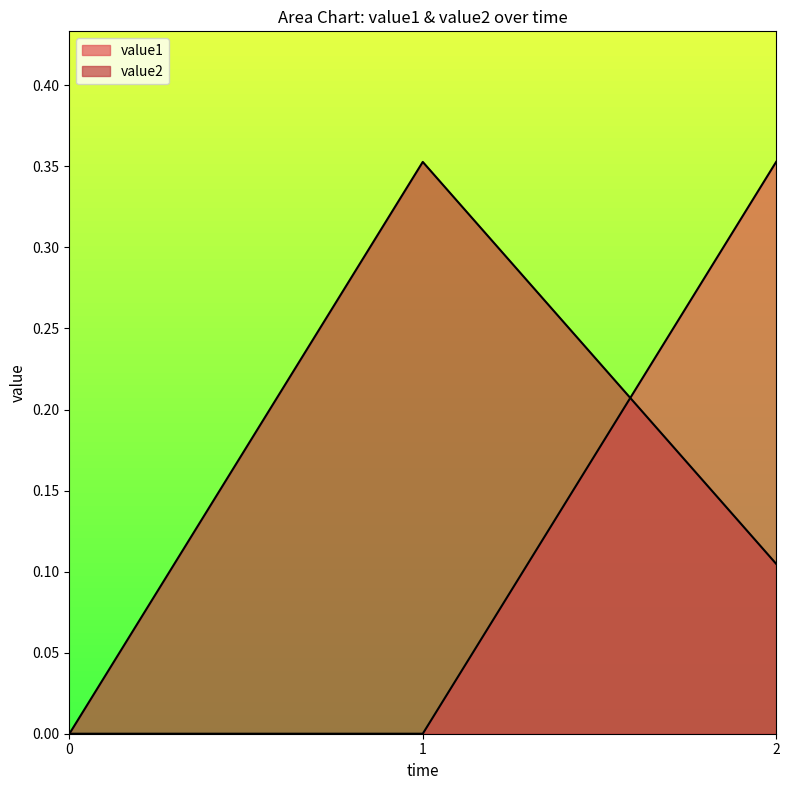

What are all the series names shown in the legend?

value2, value1